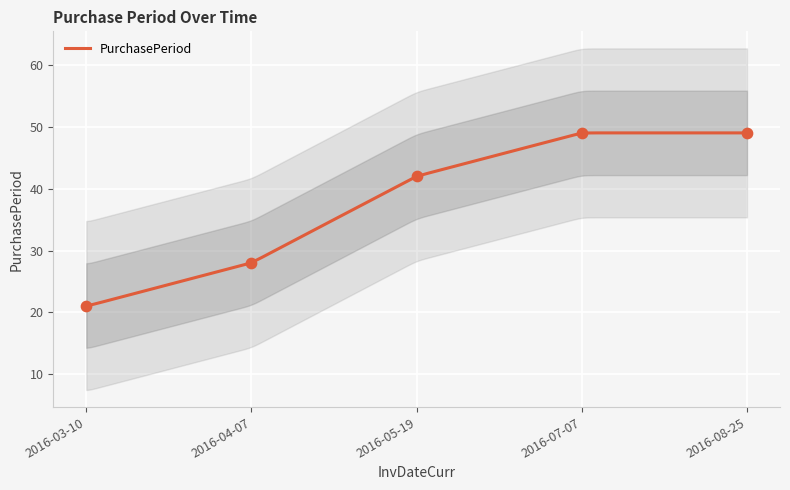

What is the change in value from 2016-05-19 to 2016-08-25?

+7